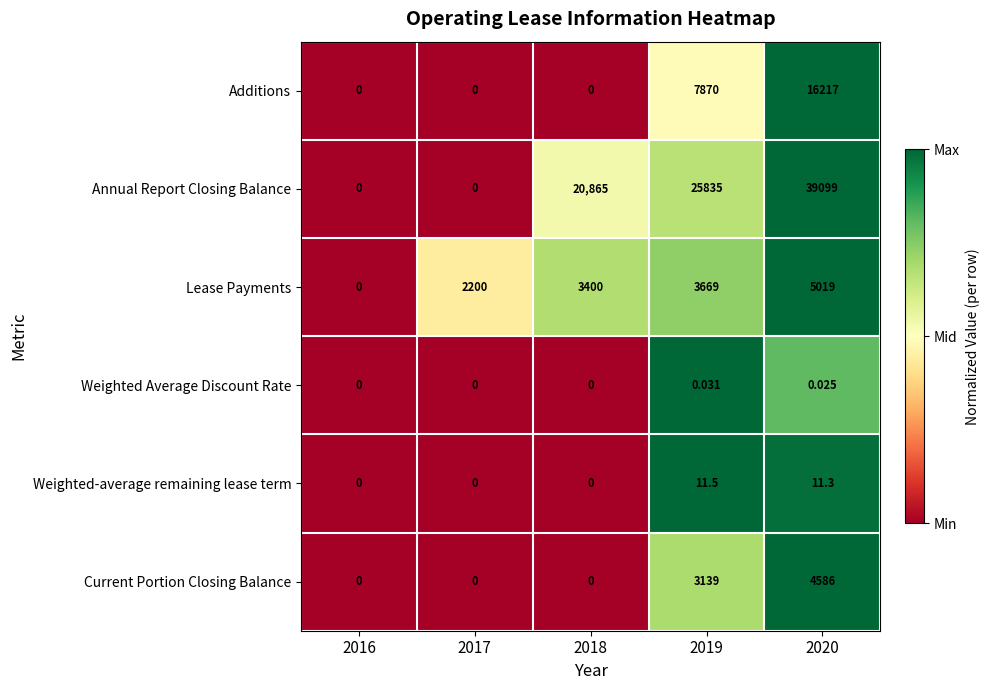

Between 2018 and 2019, which series saw the biggest shift?

Additions